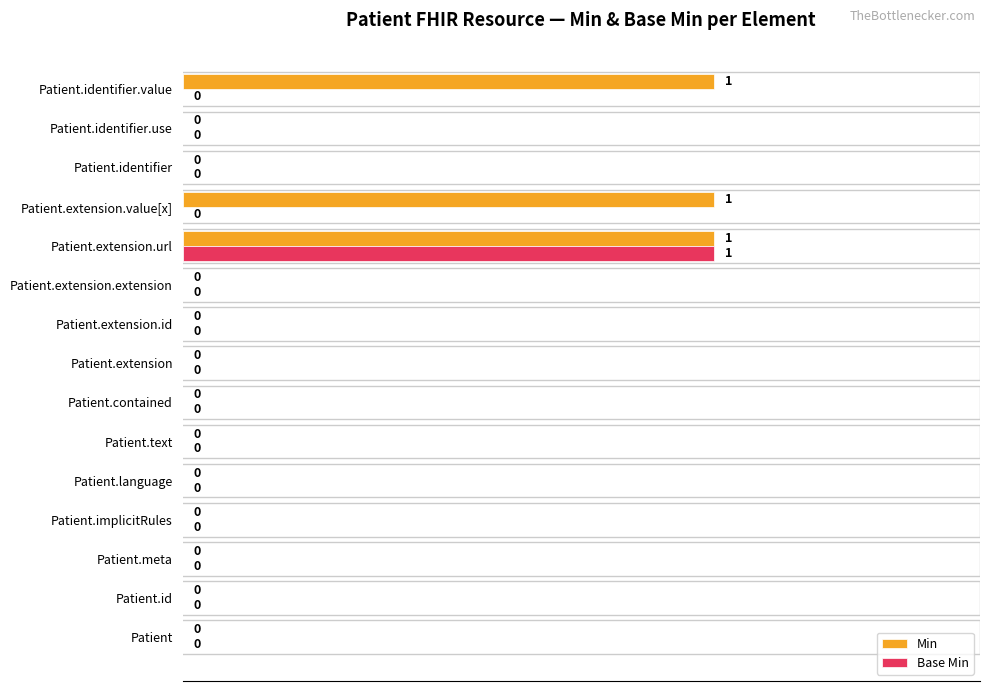

Is it true that Min equals 0 at Patient.extension.id?

True